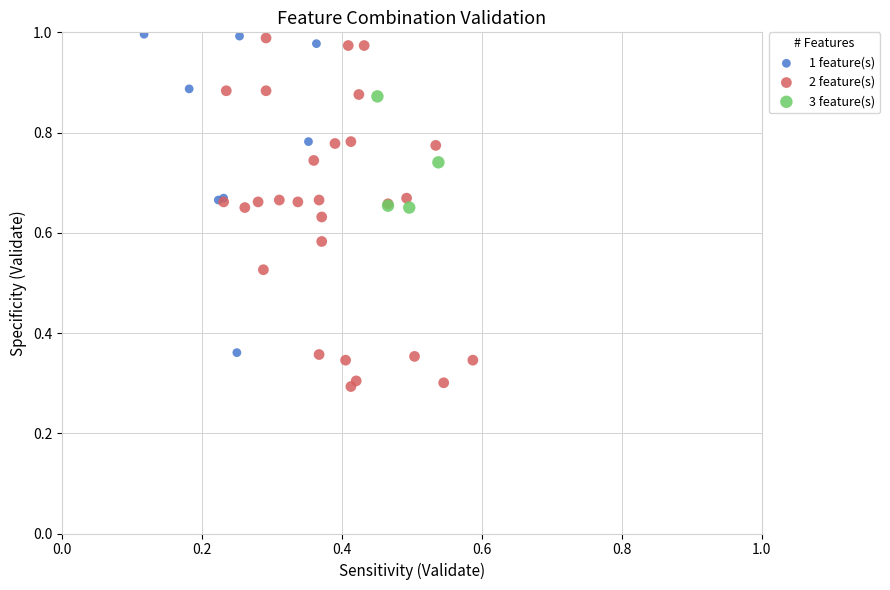

Which series has the widest spread of Y values?

2 feature(s)